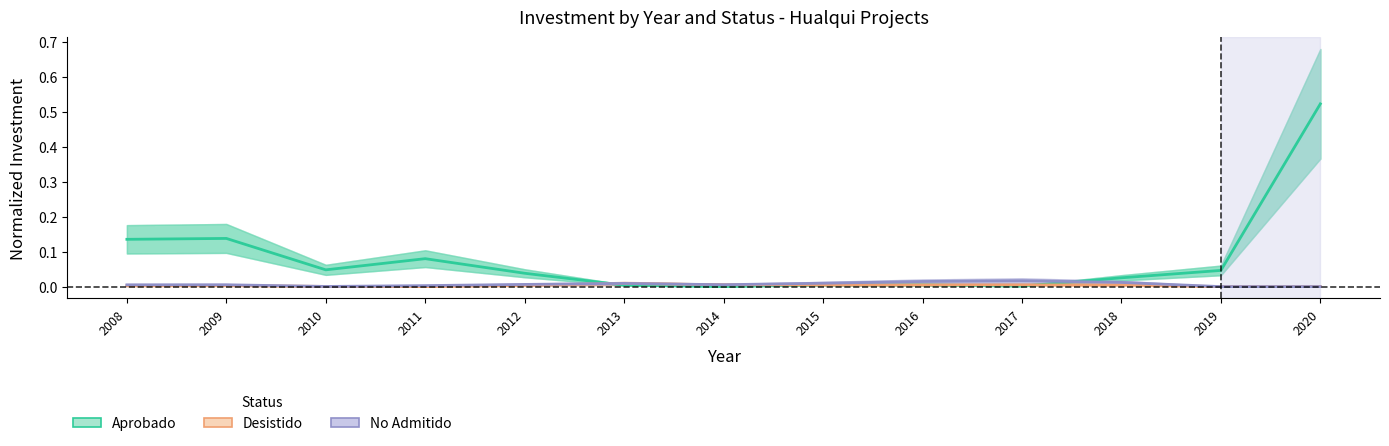

Which label corresponds to the largest value in the chart?

2020